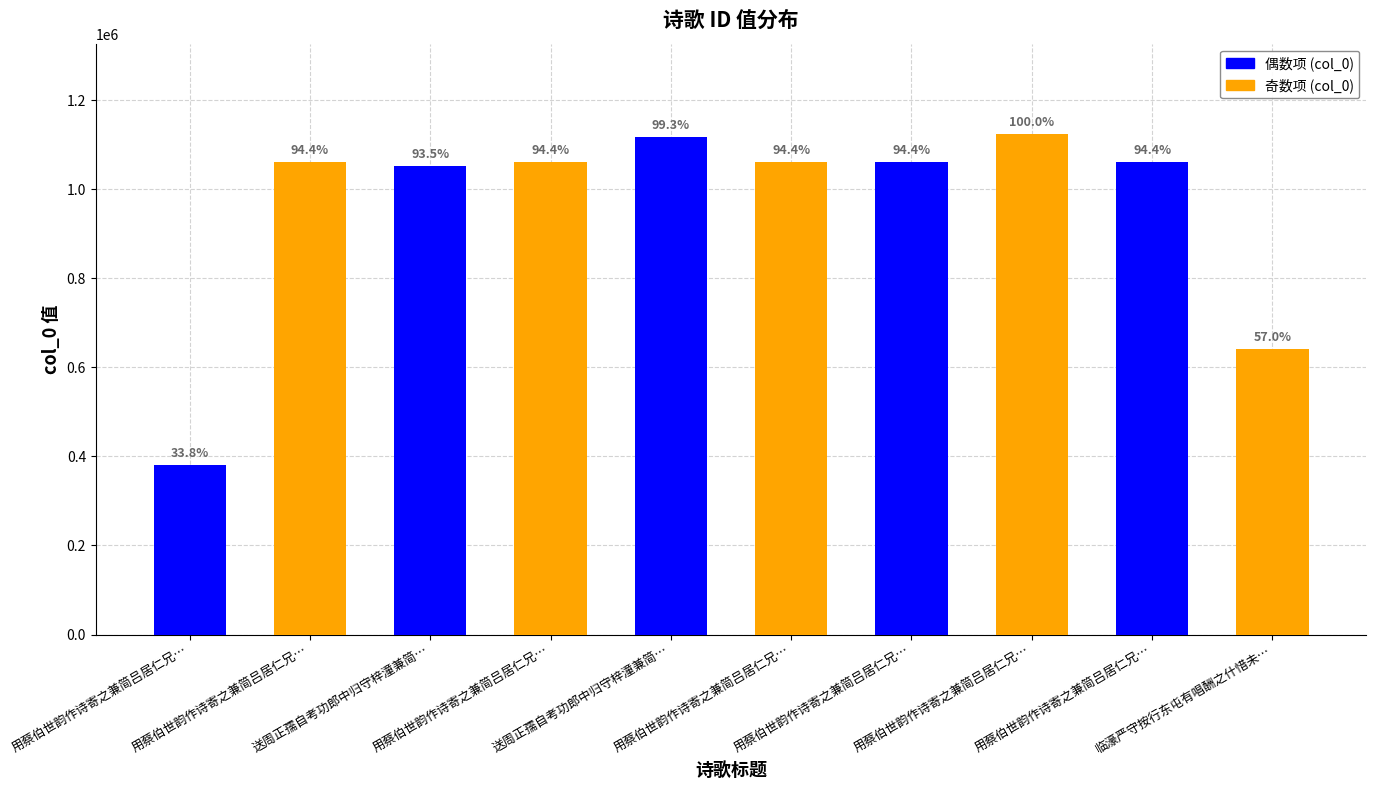

Rank the categories by value from lowest to highest.

用蔡伯世韵作诗寄之兼简吕居仁兄…, 临濠严守按行东屯有唱酬之什惜未…, 送周正孺自考功郎中归守梓潼兼简…, 用蔡伯世韵作诗寄之兼简吕居仁兄…, 用蔡伯世韵作诗寄之兼简吕居仁兄…, 用蔡伯世韵作诗寄之兼简吕居仁兄…, 用蔡伯世韵作诗寄之兼简吕居仁兄…, 用蔡伯世韵作诗寄之兼简吕居仁兄…, 送周正孺自考功郎中归守梓潼兼简…, 用蔡伯世韵作诗寄之兼简吕居仁兄…